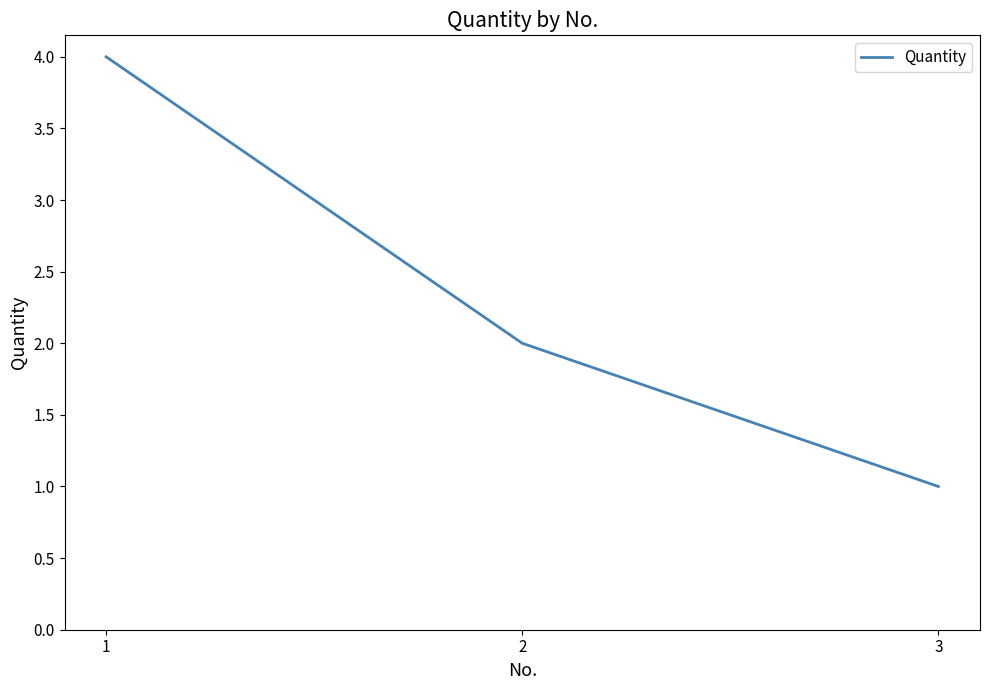

What is the change in value from 1 to 3?

-3